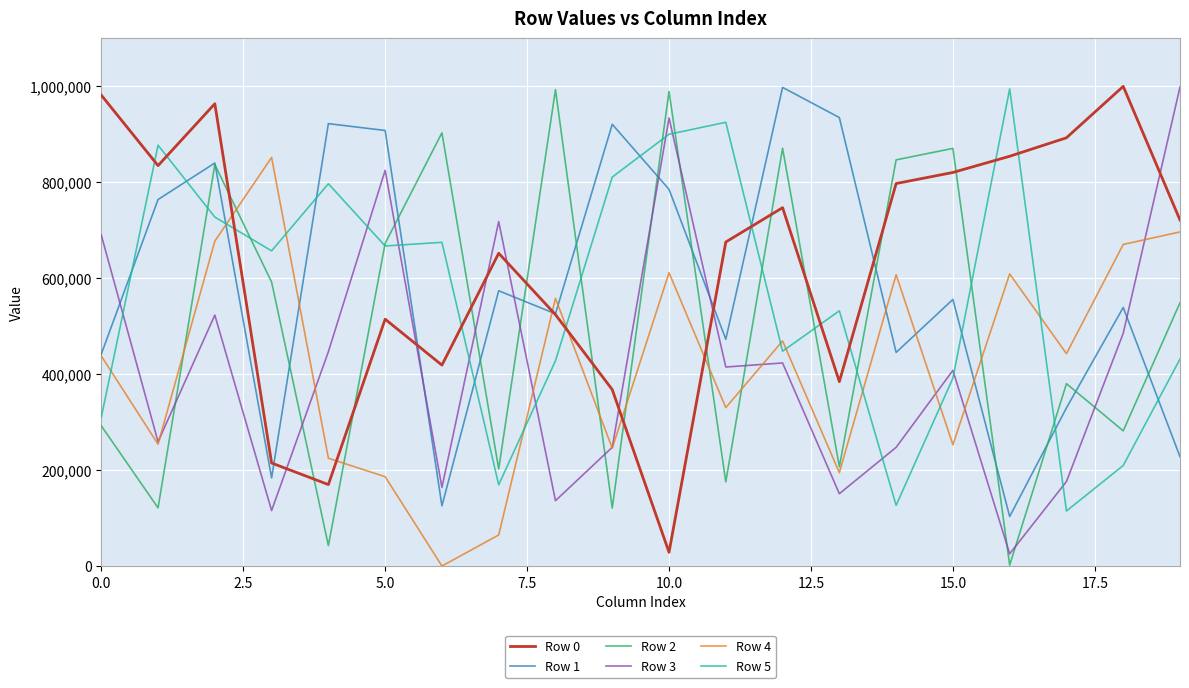

What is the maximum value shown in the chart?

999659